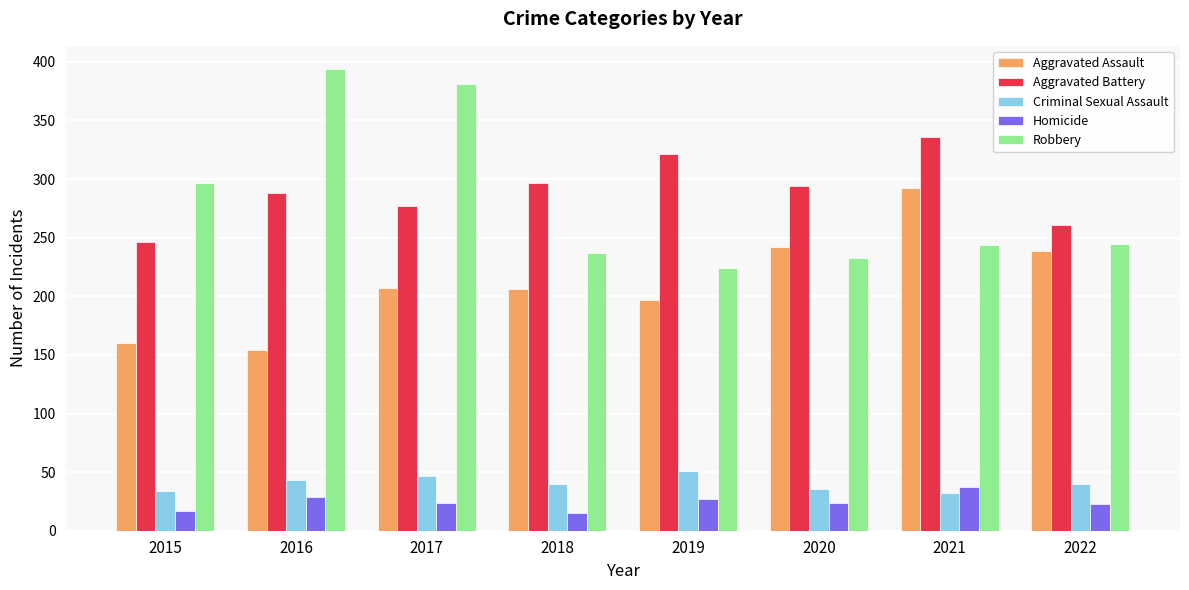

How many groups of bars are there?

8